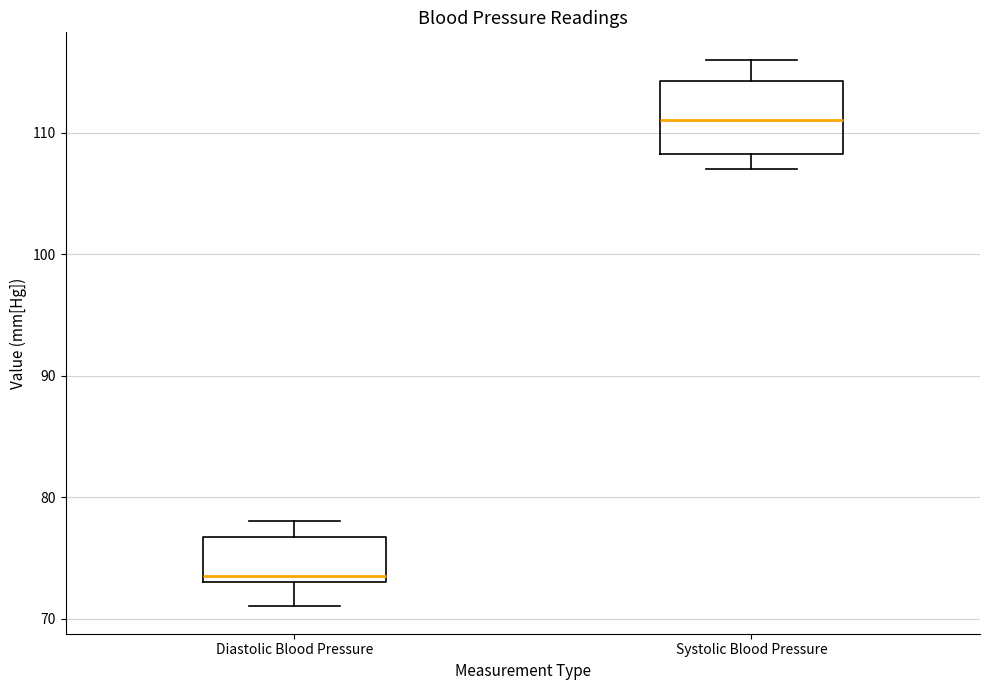

Comparing the boxes themselves (not the whiskers), which one is the tallest?

Systolic Blood Pressure